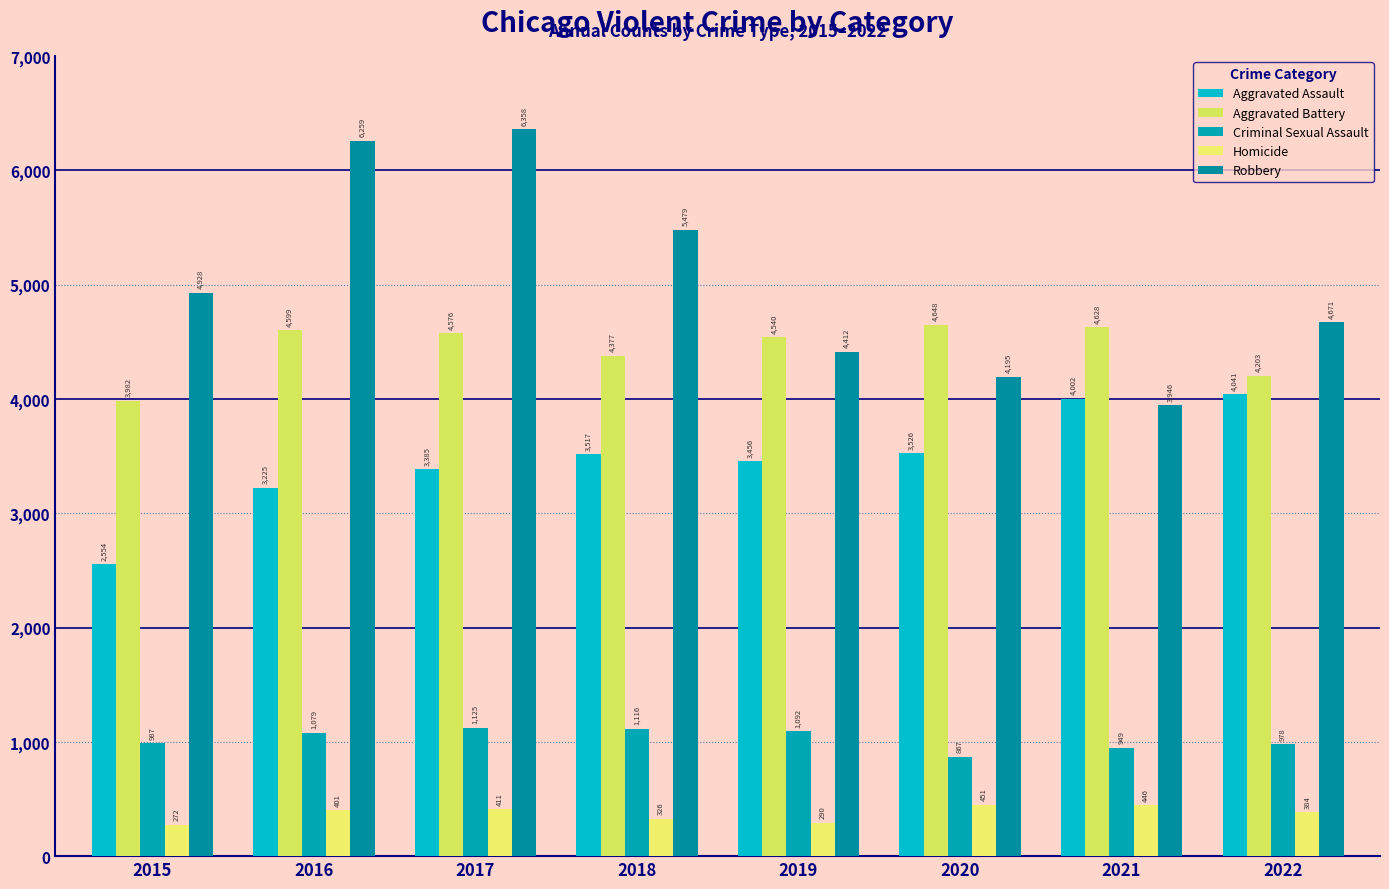

What are all the series names shown in the legend?

Aggravated Assault, Aggravated Battery, Criminal Sexual Assault, Homicide, Robbery